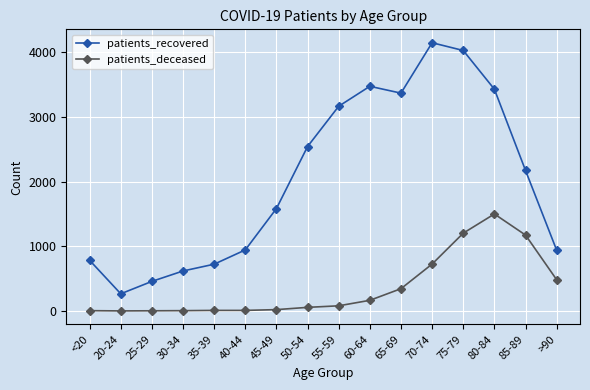

List the series in order of their peak value, lowest first.

patients_deceased, patients_recovered